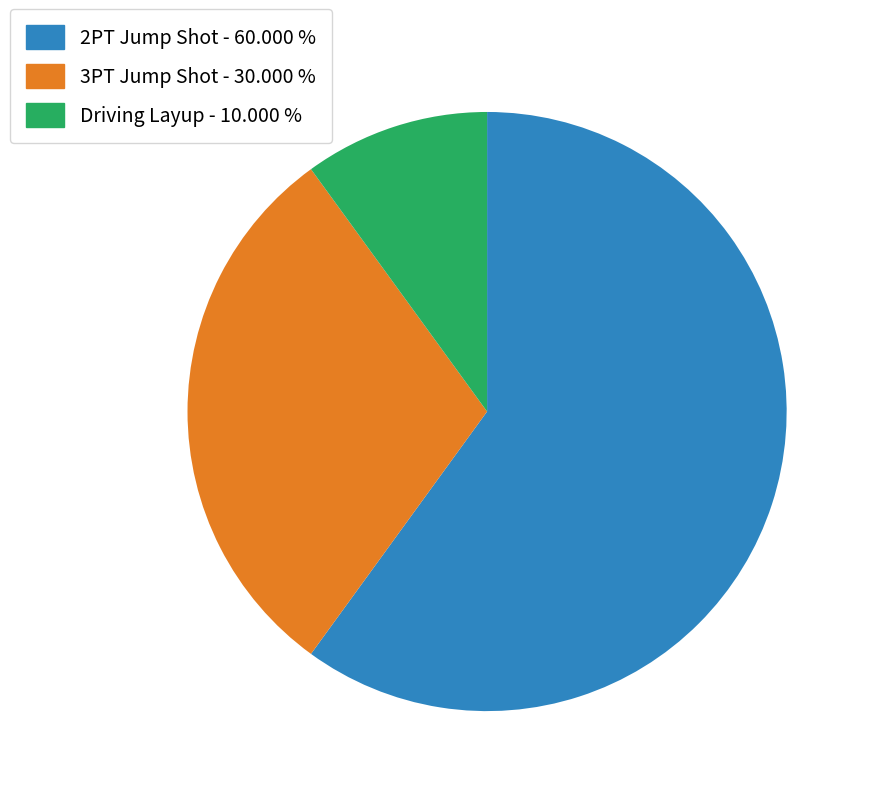

Between Driving Layup - 10.000 % and 3PT Jump Shot - 30.000 %, which is larger?

3PT Jump Shot - 30.000 %